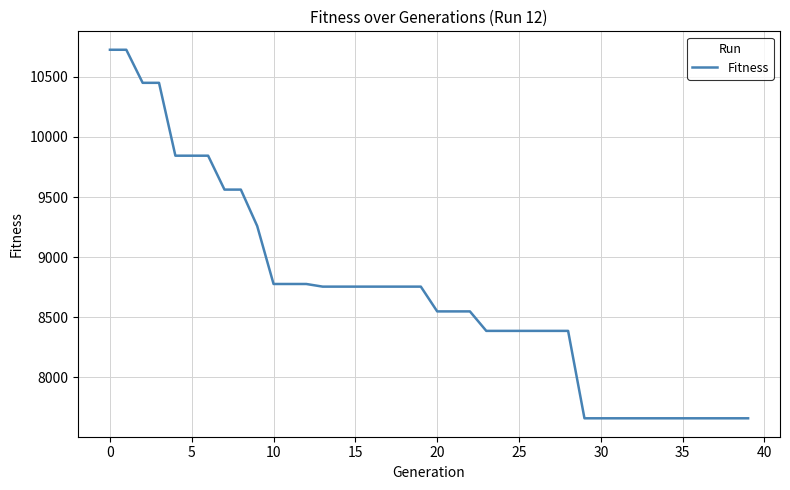

What is the greatest value displayed?

10725